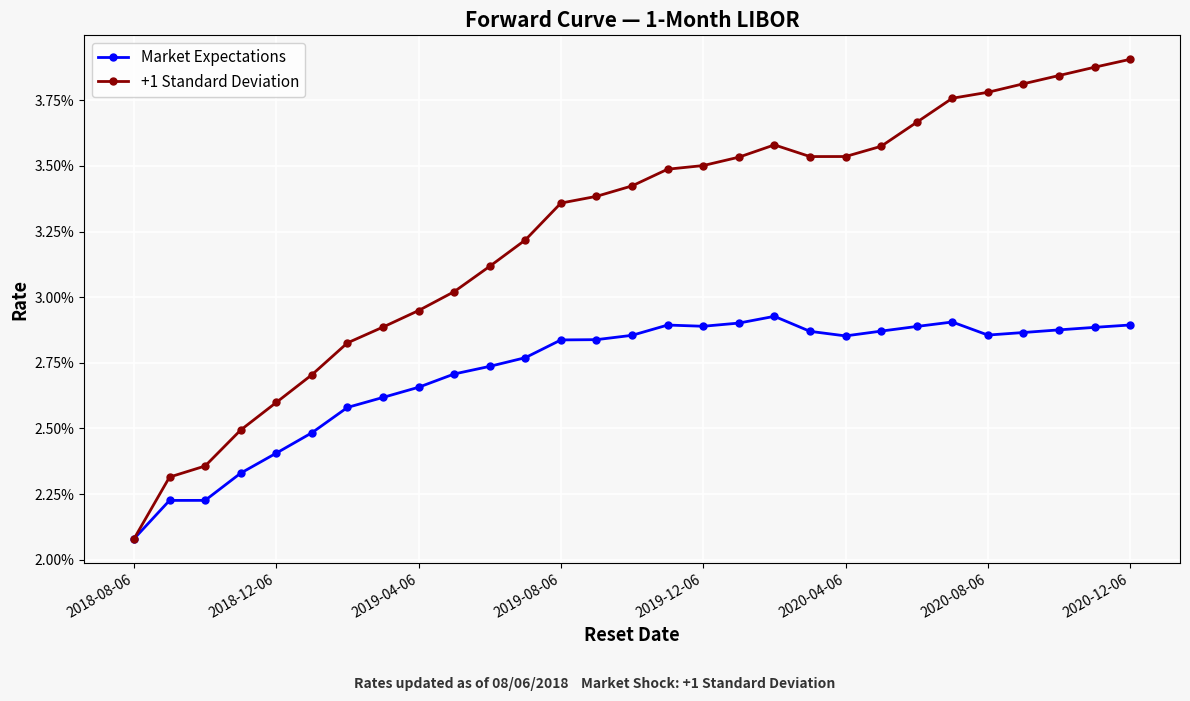

What are all the series names shown in the legend?

Market Expectations, +1 Standard Deviation